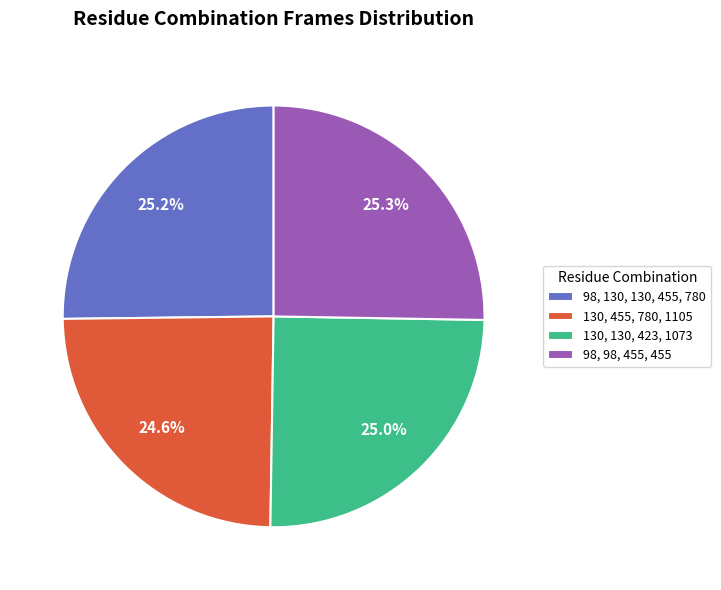

Does 130, 455, 780, 1105 account for over 50% of the chart?

No